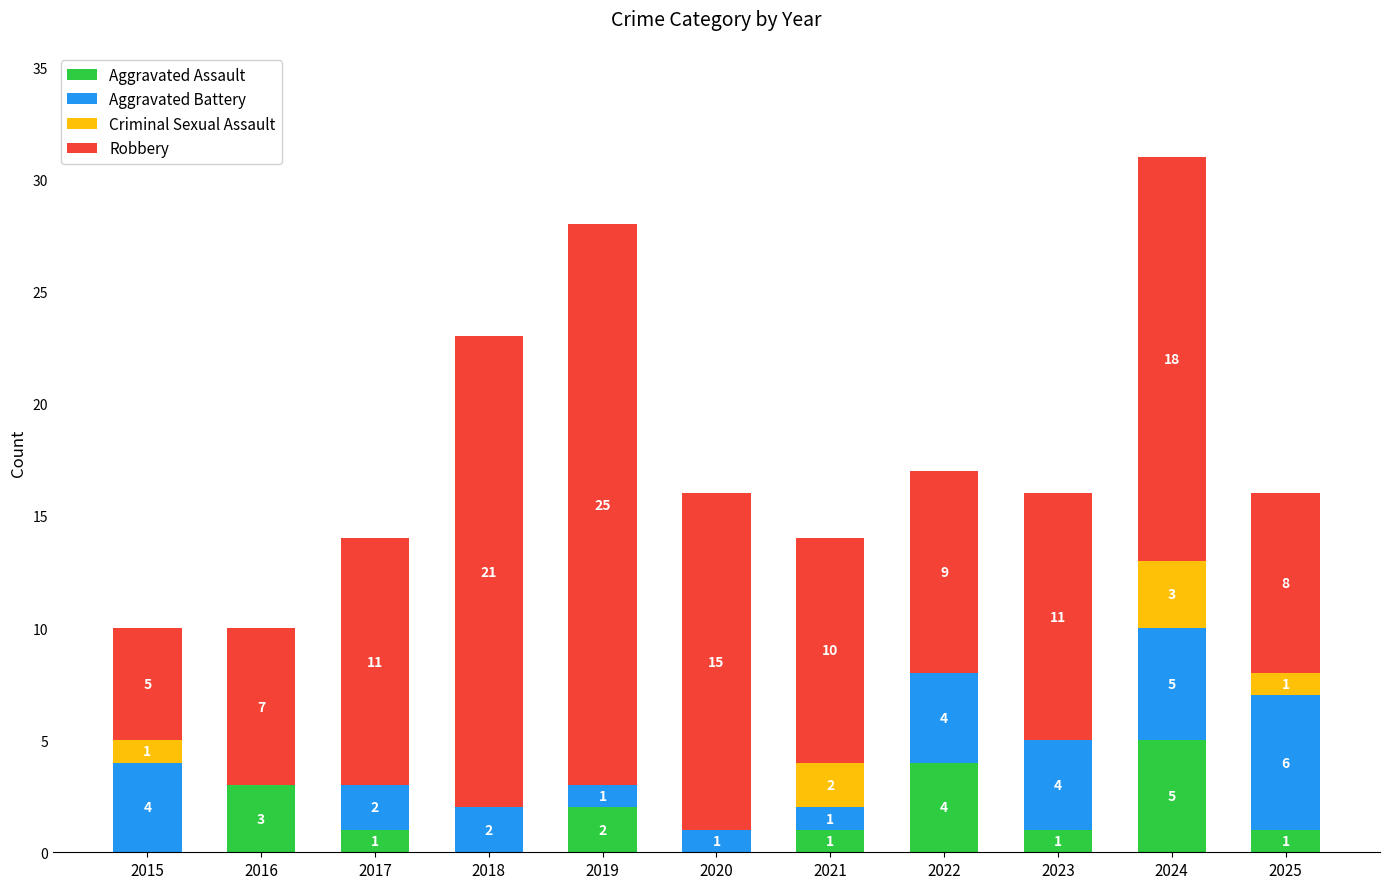

Is it true that Aggravated Assault equals 0 at 2020?

True